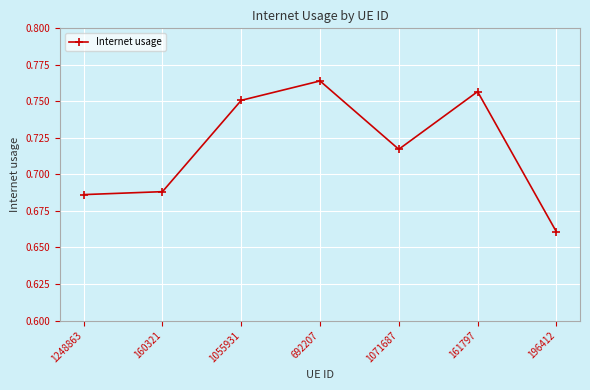

Which label corresponds to the smallest value in the chart?

196412